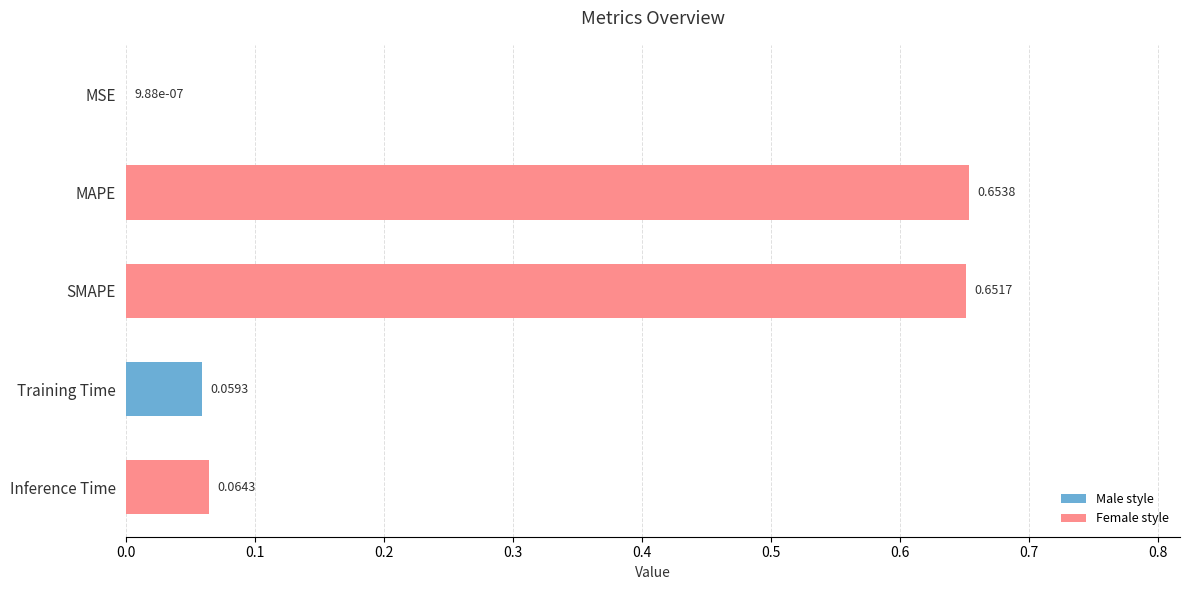

What is the change in value from MAPE to Training Time?

-0.6